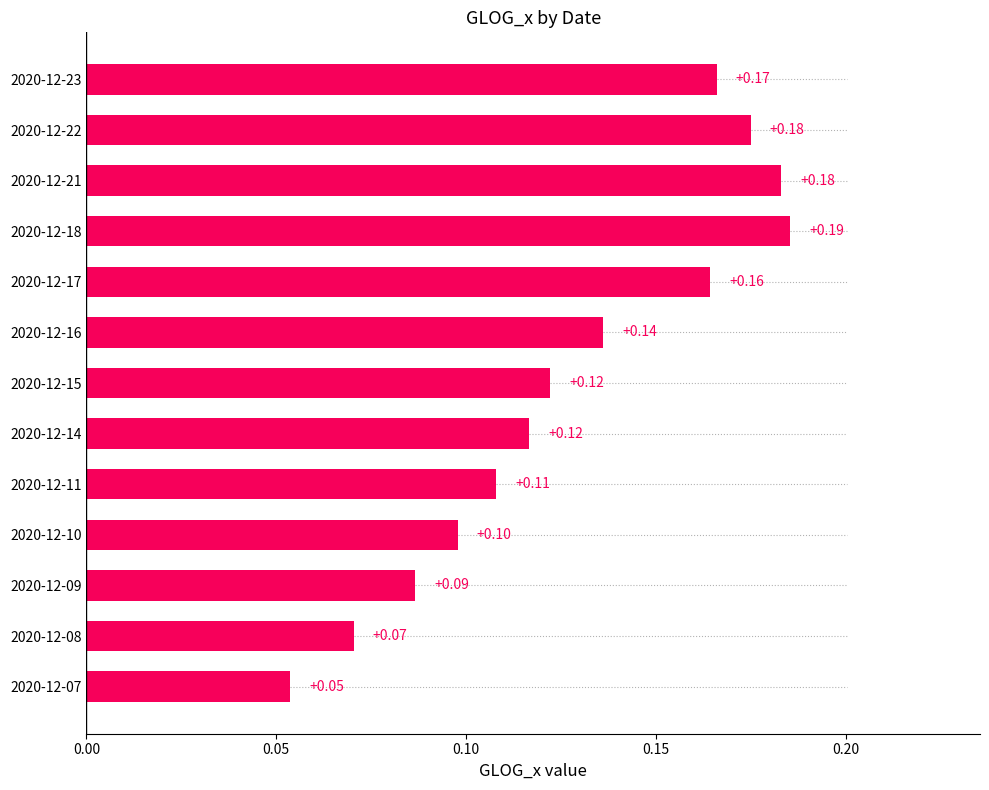

What is the sum of the values at 2020-12-10 and 2020-12-18?

0.3